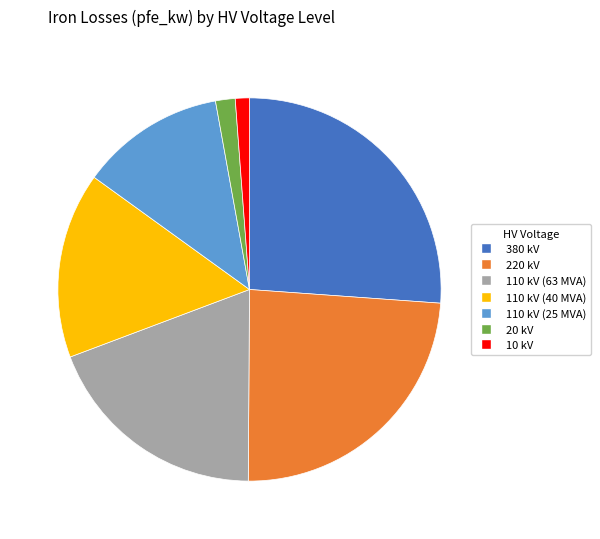

Is 110 kV (25 MVA) the majority of the pie?

No